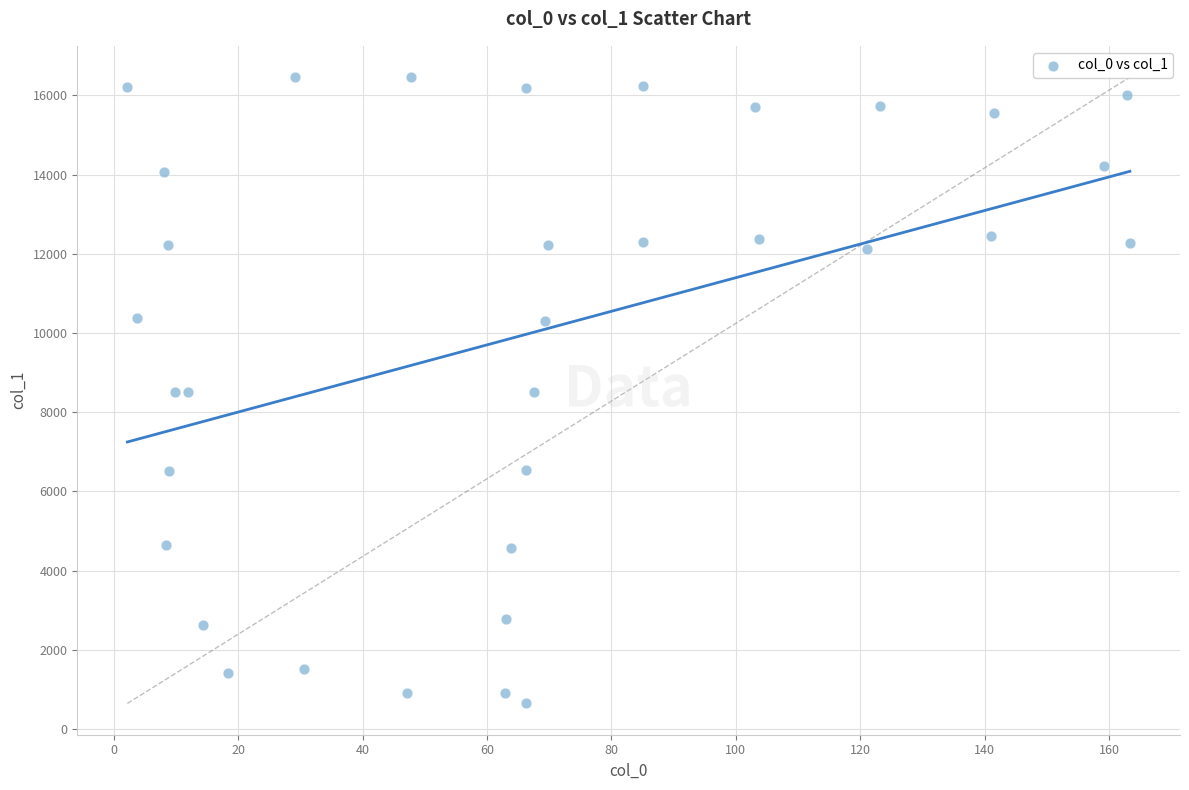

What is the range of X values (max minus min)?

161.2